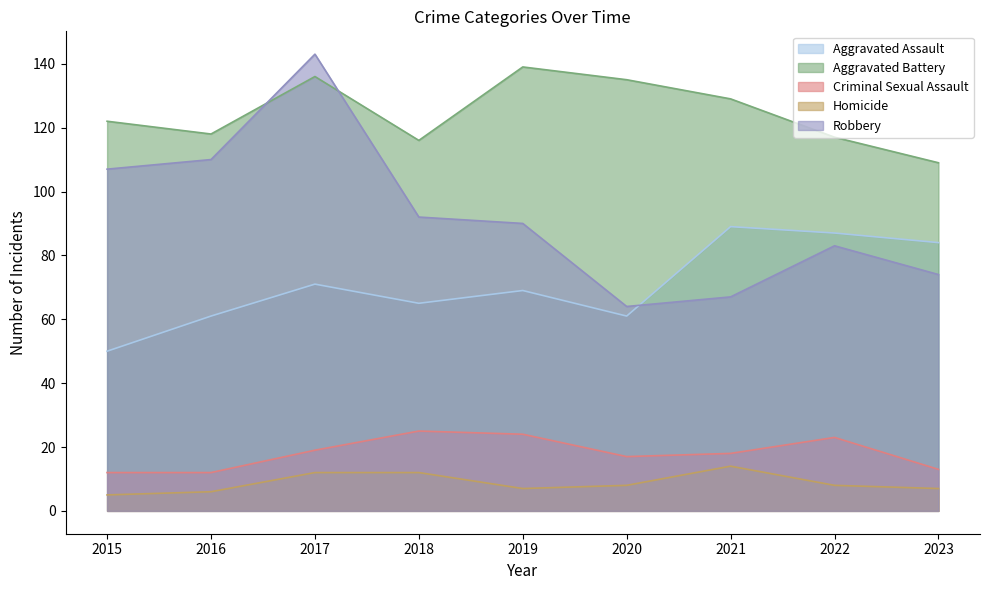

At which label does Criminal Sexual Assault reach its minimum?

2015